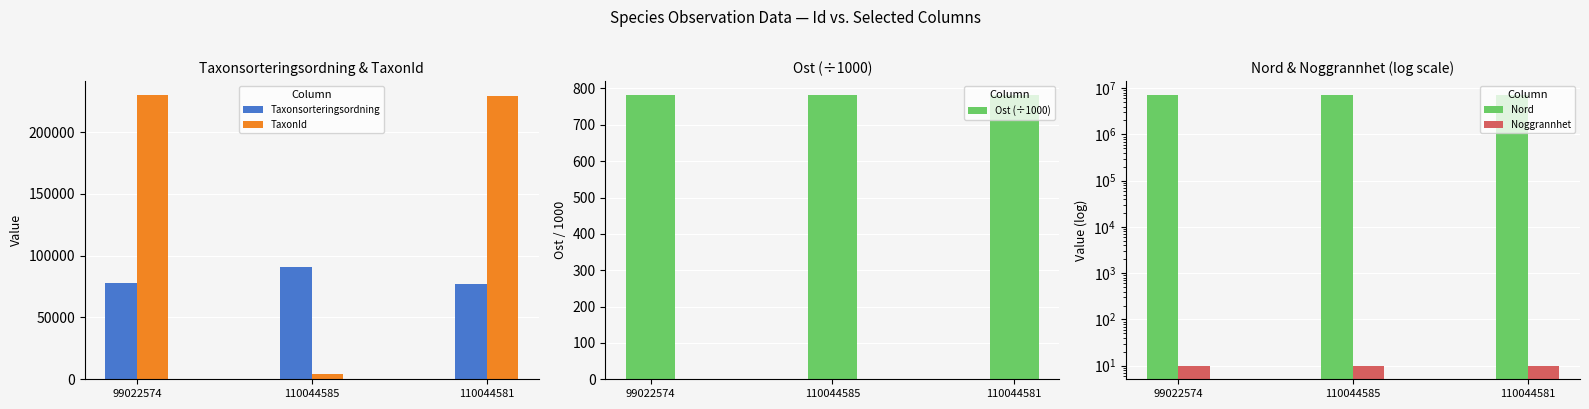

What is the value of the Ost (÷1000) bar at the 2nd from the left?

781.2